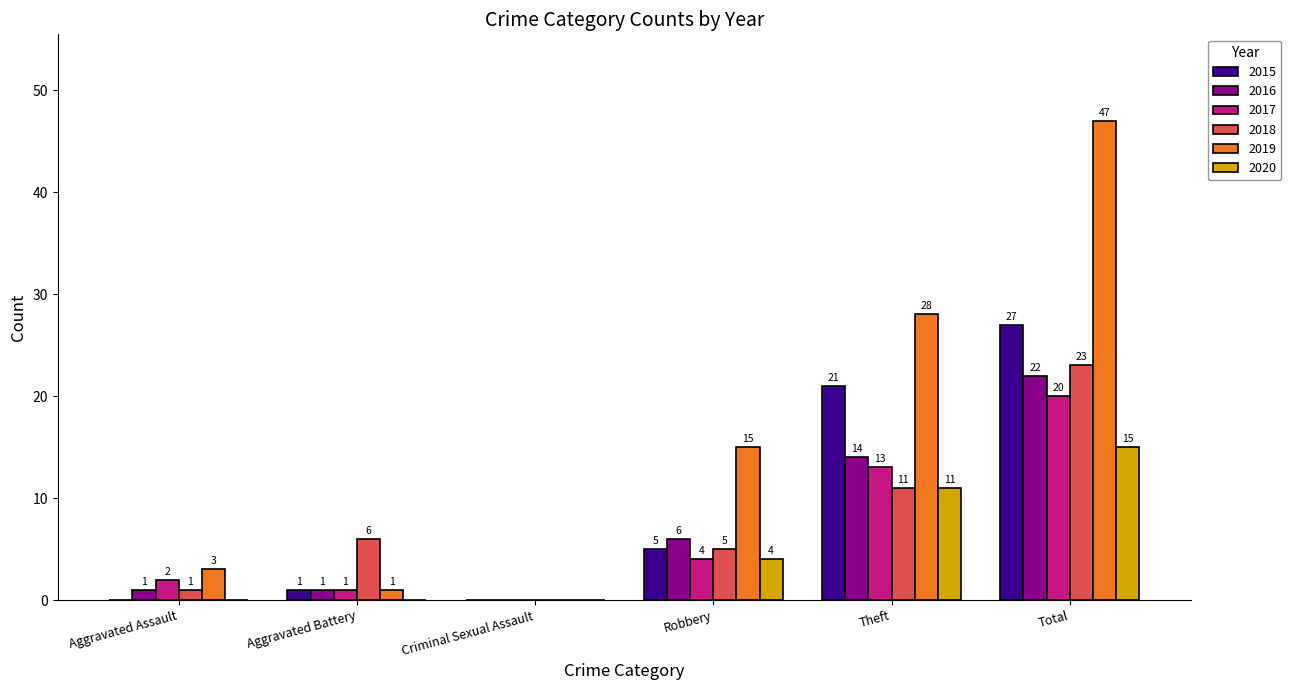

Are the bars grouped side by side (vs. stacked)?

Yes